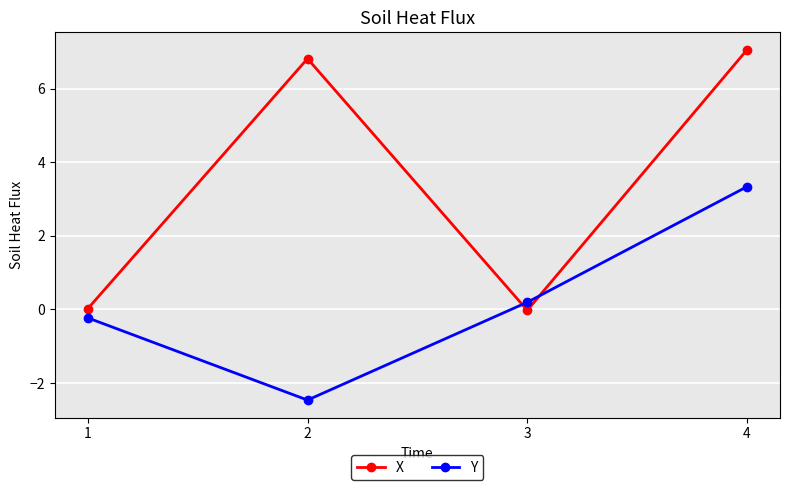

What is the difference between the maximum and minimum values in the X series?

7.1